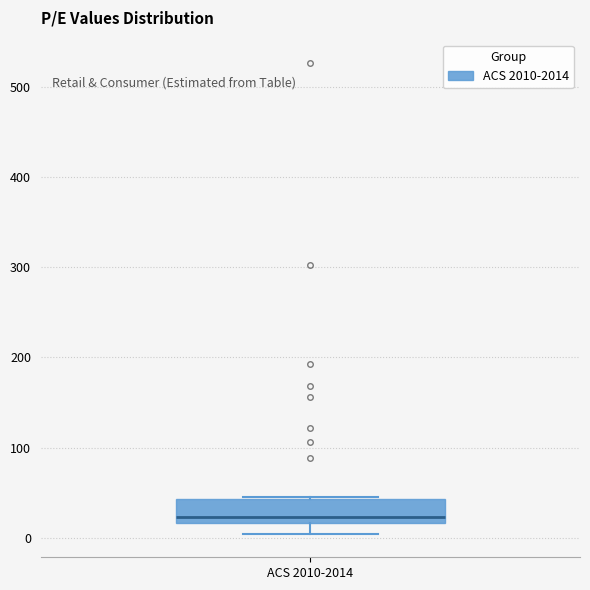

Transcribe this box plot: give where the median line is, the range the box spans, and where the two whiskers end, as read against the y-axis. The values are not printed on the chart, so give them approximately, as read against the axis.

median 20 (just above the box's lower edge), box 20 to 40, whiskers 0 to 50